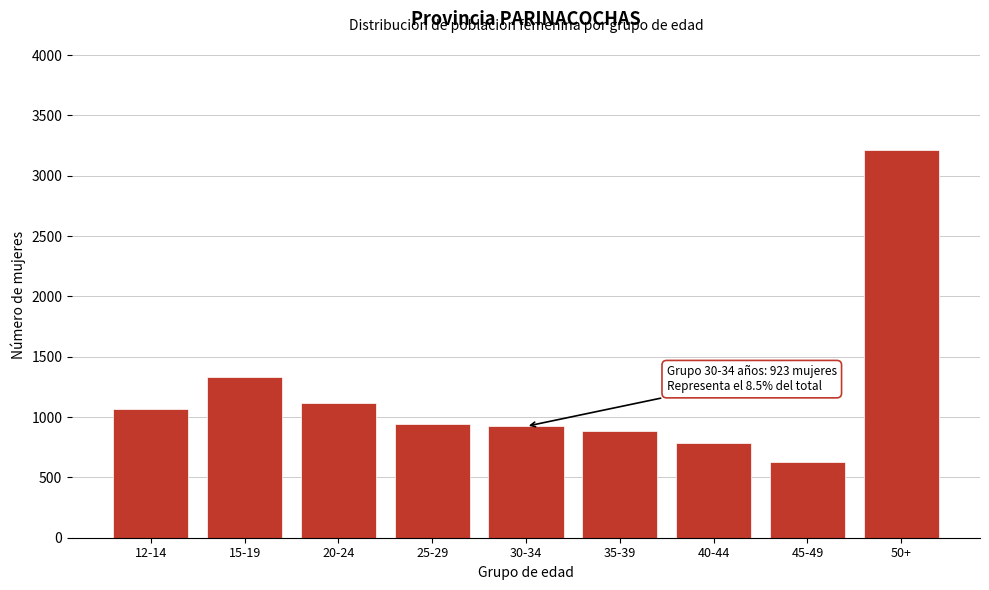

Reading left to right, list all the values displayed in this chart.

1070	1334	1115	943	923	885	787	624	3215